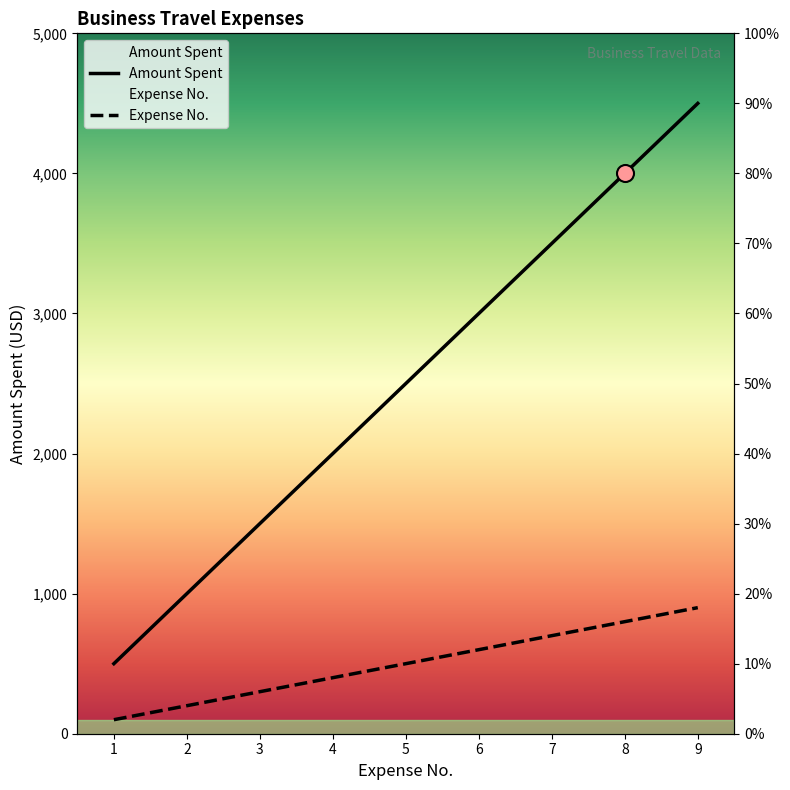

What is the total value across all series at 7?

4200